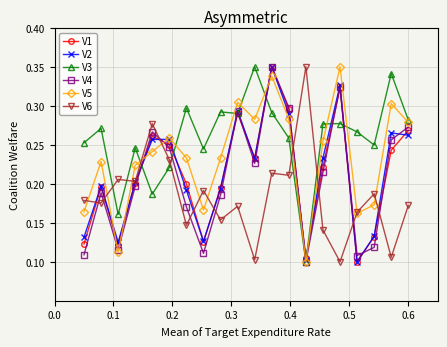

True or false: V3 and V6 cross at least once.

True